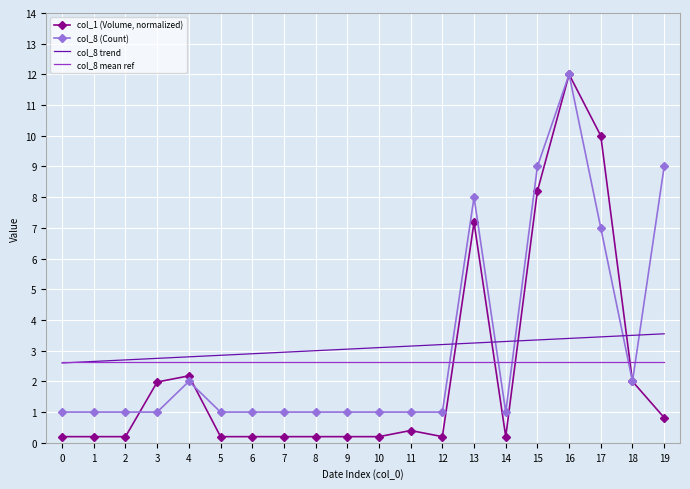

Which series has the largest range (max minus min)?

col_1 (Volume, normalized)